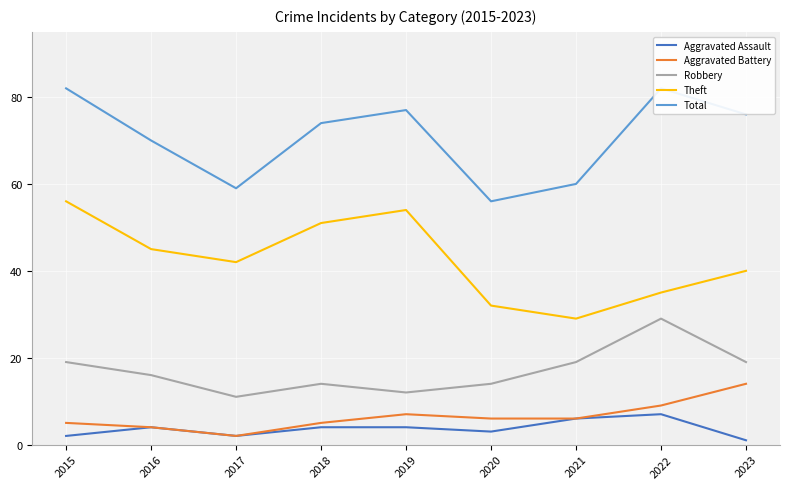

Which series has the largest range (max minus min)?

Theft